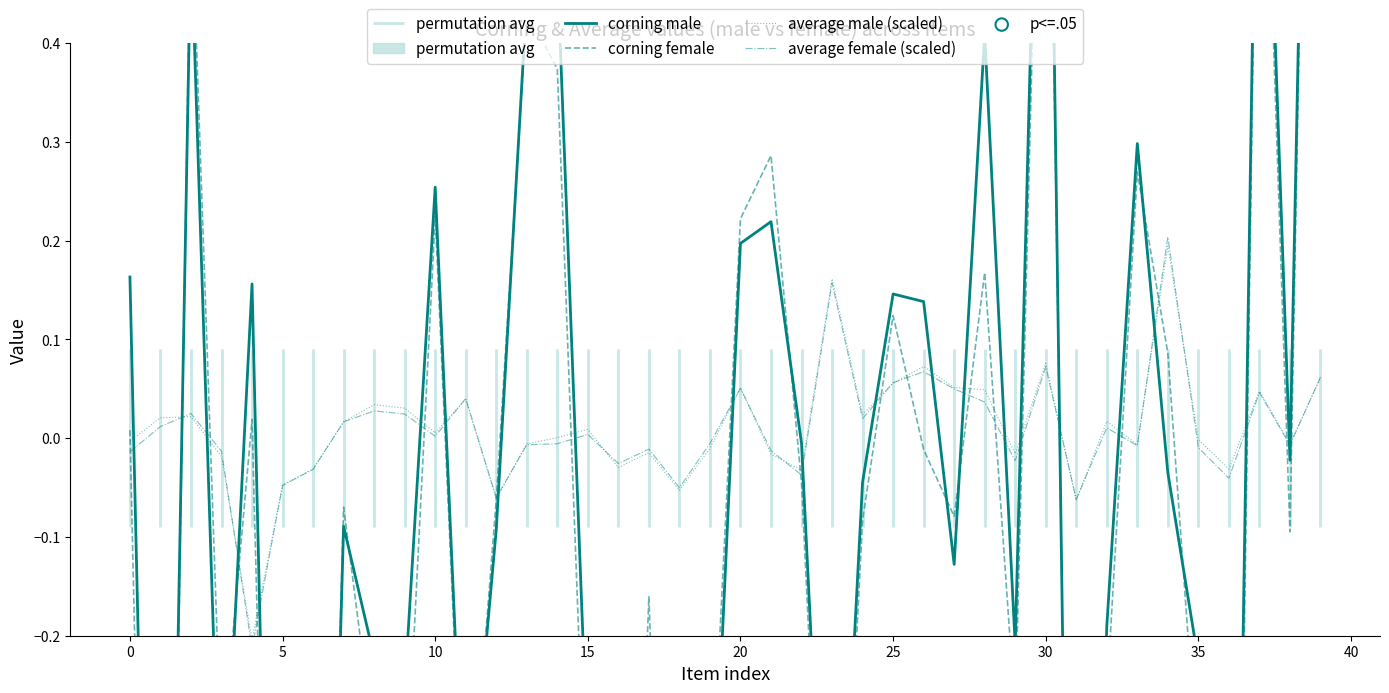

Which series contains the lowest Y value?

corning_female